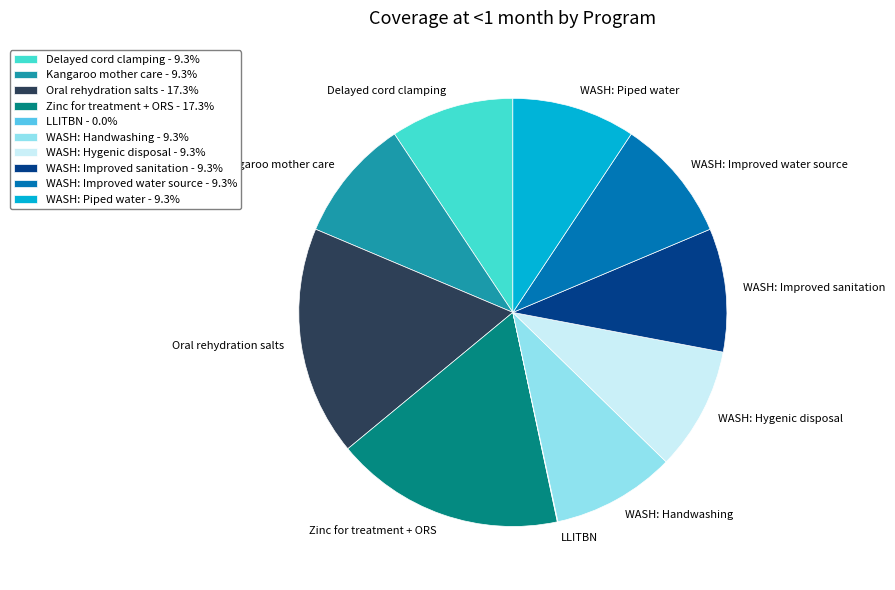

Is there a majority slice in this chart?

No